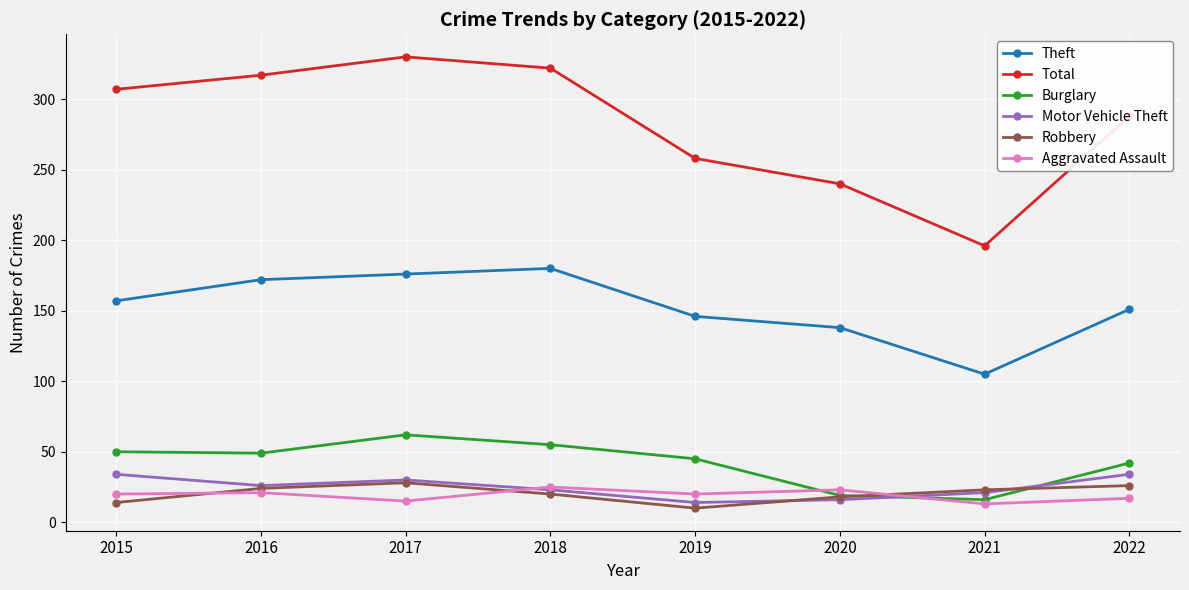

True or false: Motor Vehicle Theft has a value of 34 at 2018.

False